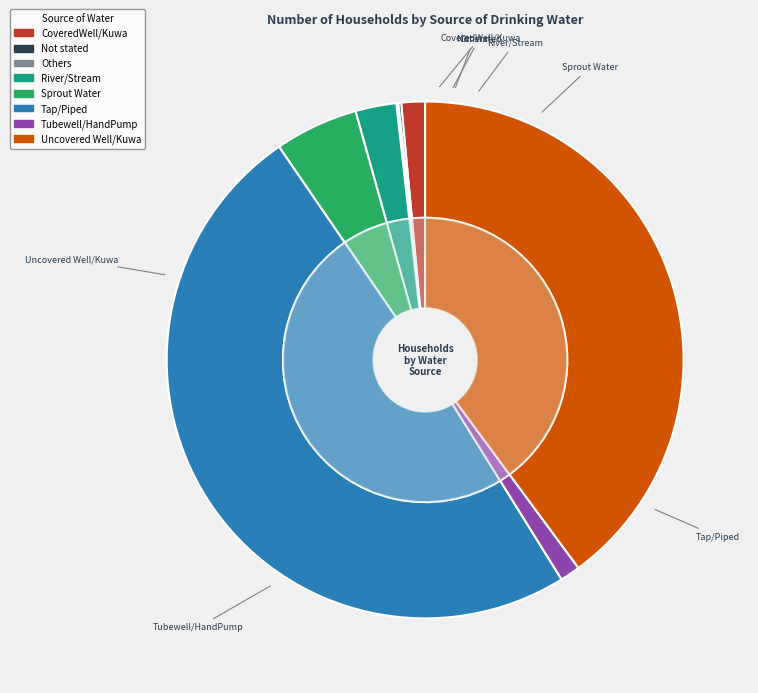

Does any single category account for the majority?

No